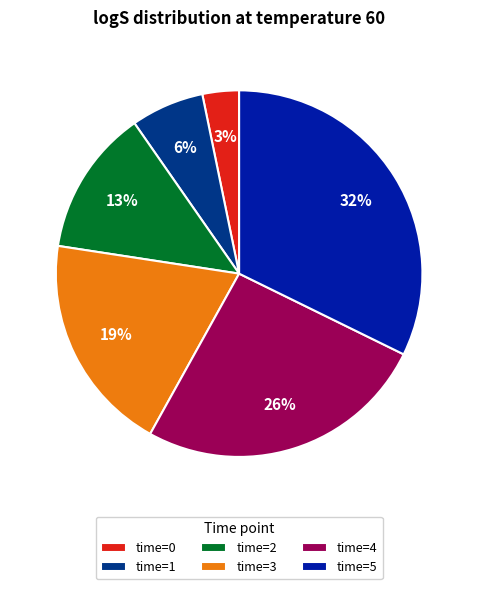

To the nearest percent, what portion does time=3 represent?

19%